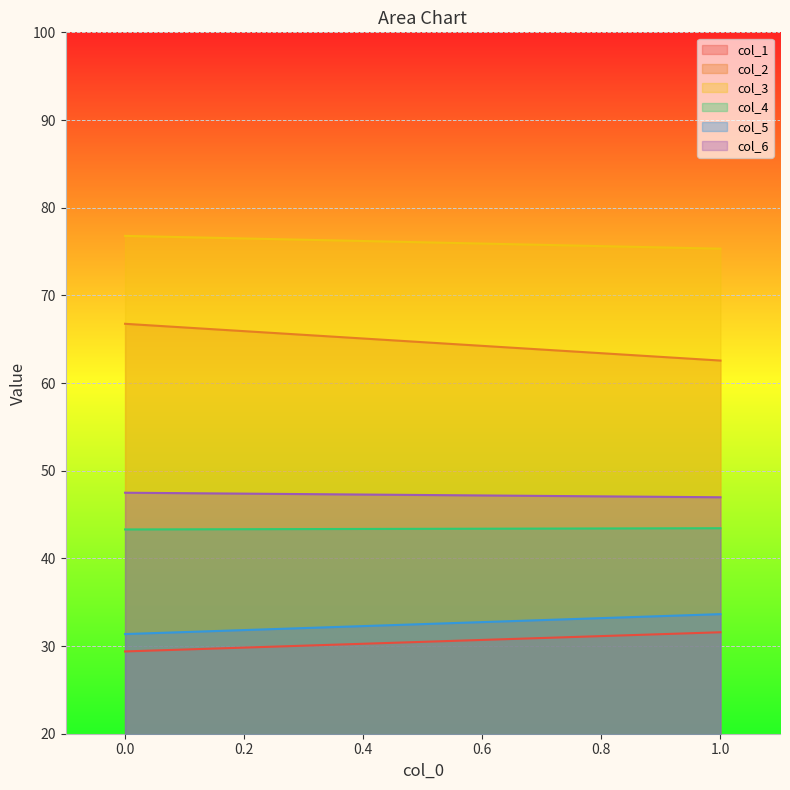

Reading left to right, transcribe all the data shown in this chart.

col_1: 29.4	31.6
col_2: 66.8	62.6
col_3: 76.8	75.3
col_4: 43.3	43.4
col_5: 31.4	33.6
col_6: 47.5	47.0